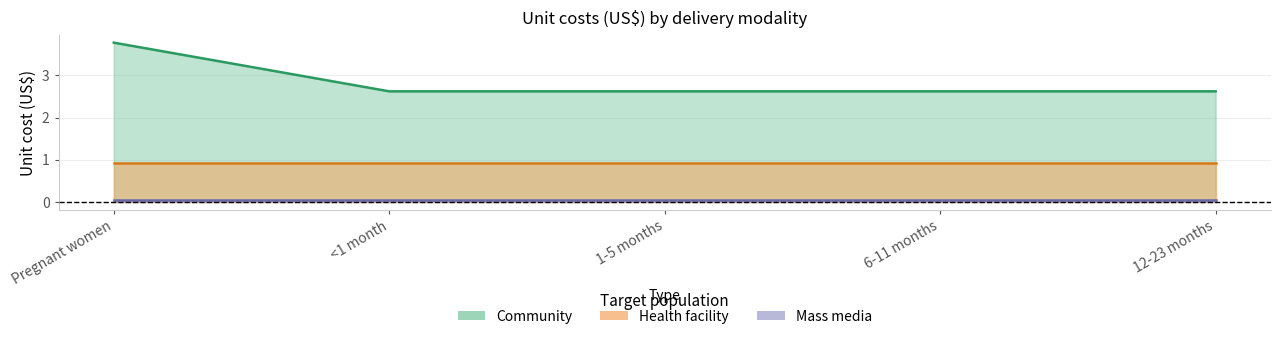

What is the spread (max minus min) of values at Pregnant women?

3.7